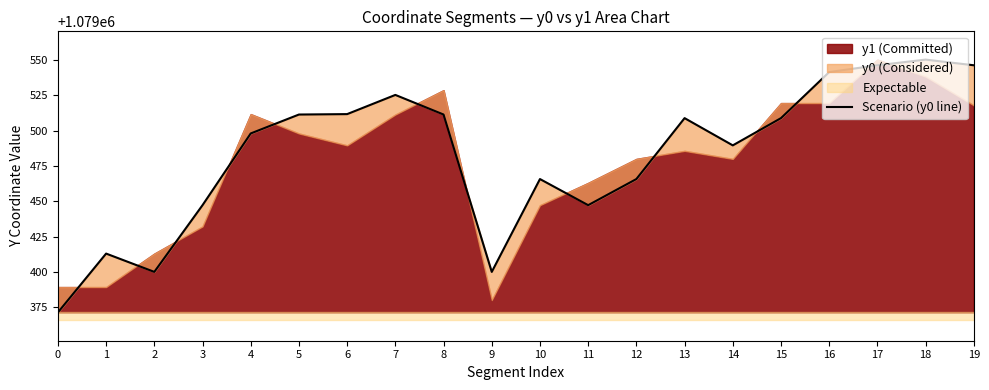

Reading left to right, extract all data points from this chart.

0=1079371.4	1=1079413.1	2=1079400.1	3=1079447.3	4=1079498.0	5=1079511.4	6=1079511.7	7=1079525.3	8=1079511.4	9=1079400.1	10=1079465.8	11=1079447.3	12=1079465.8	13=1079508.9	14=1079489.6	15=1079508.9	16=1079541.5	17=1079546.3	18=1079550.3	19=1079546.3